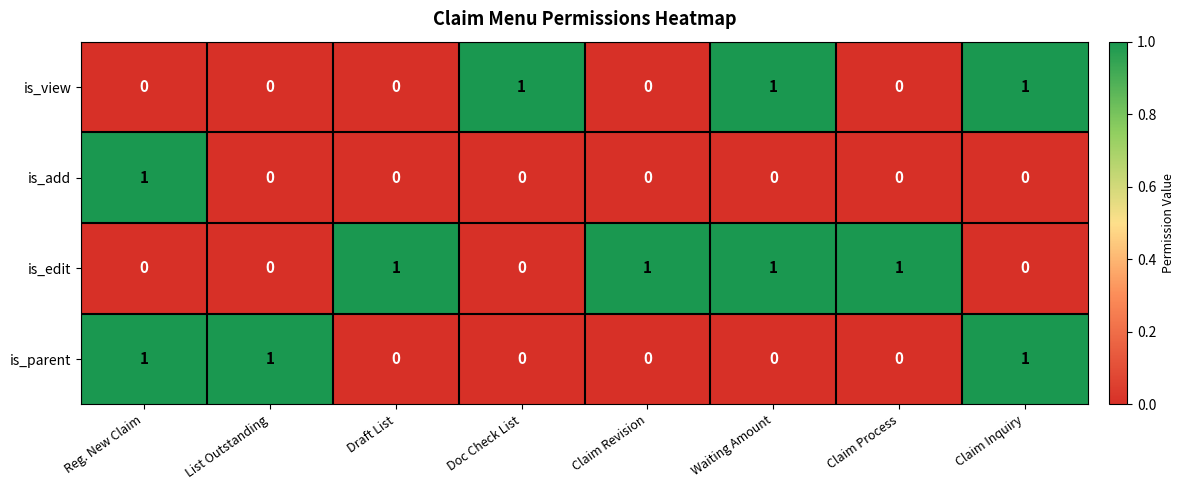

Count the is_view values in the range 0 to 1.

8